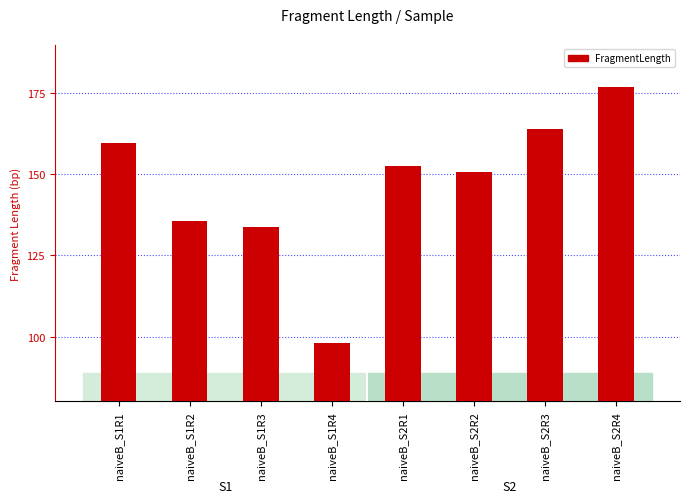

At which category does the chart reach its minimum across all series?

naiveB_S1R4